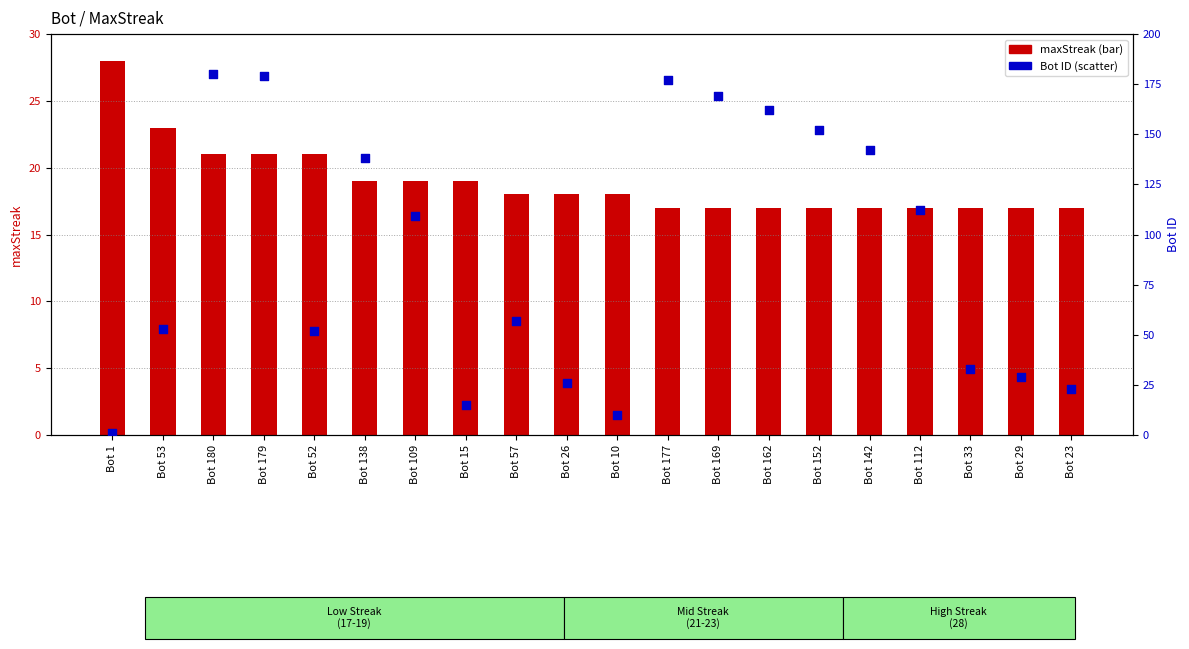

Which series has the largest Y range (max minus min)?

Bot ID